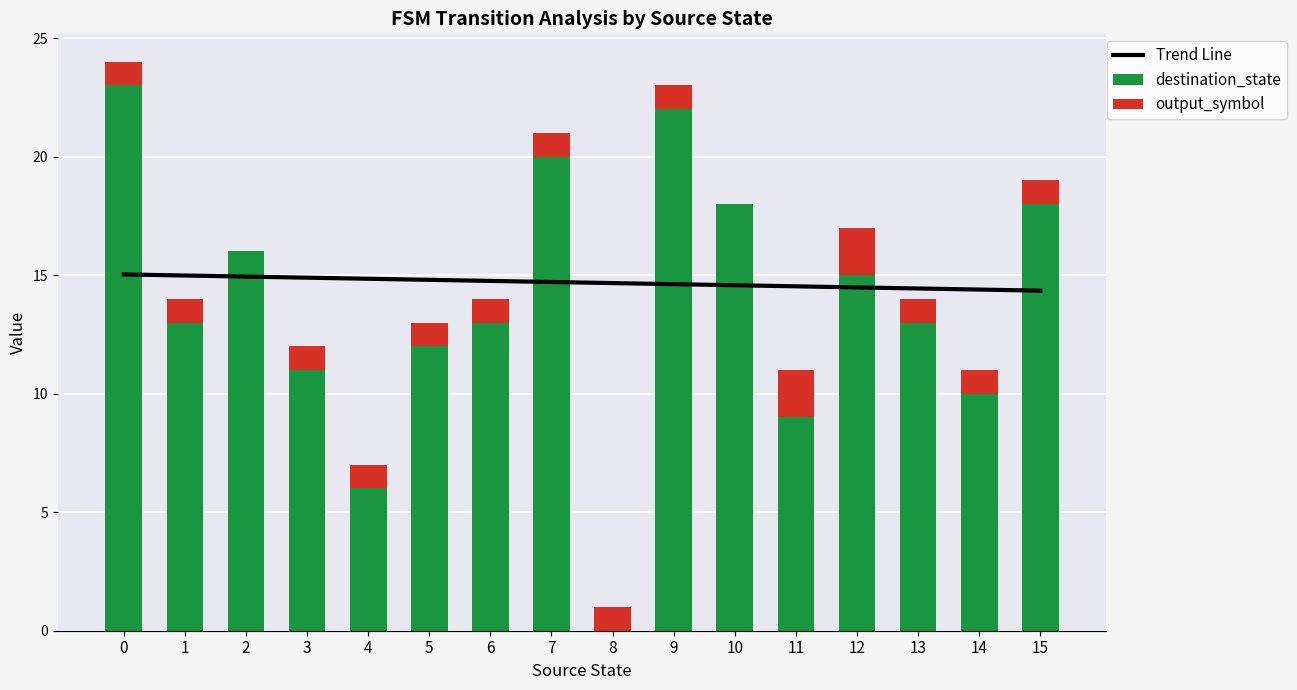

Reading left to right, transcribe all the data shown in this chart.

Trend Line: 15.0	15.0	14.9	14.9	14.8	14.8	14.8	14.7	14.7	14.6	14.6	14.5	14.5	14.4	14.4	14.3
destination_state: 23.0	13.0	16.0	11.0	6.0	12.0	13.0	20.0	0.0	22.0	18.0	9.0	15.0	13.0	10.0	18.0
output_symbol: 1.0	1.0	0.0	1.0	1.0	1.0	1.0	1.0	1.0	1.0	0.0	2.0	2.0	1.0	1.0	1.0